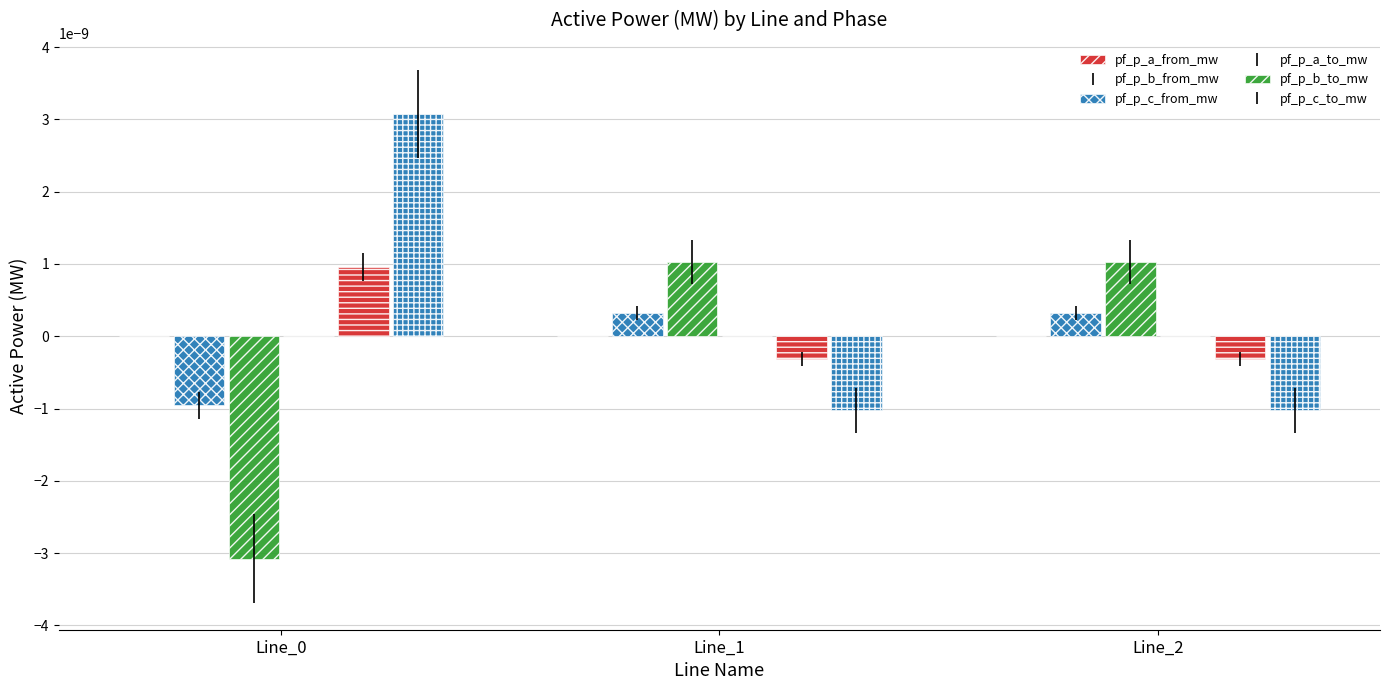

Which has a higher value, Line_1 or Line_0?

Line_0